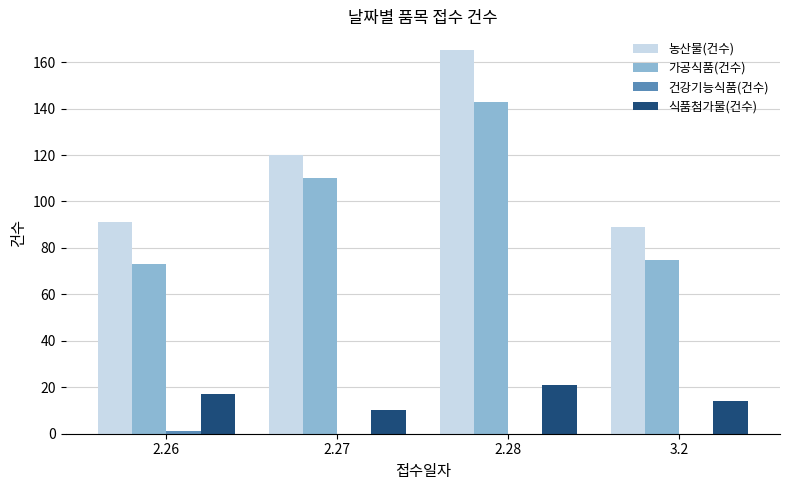

Does the chart contain stacked bars?

No